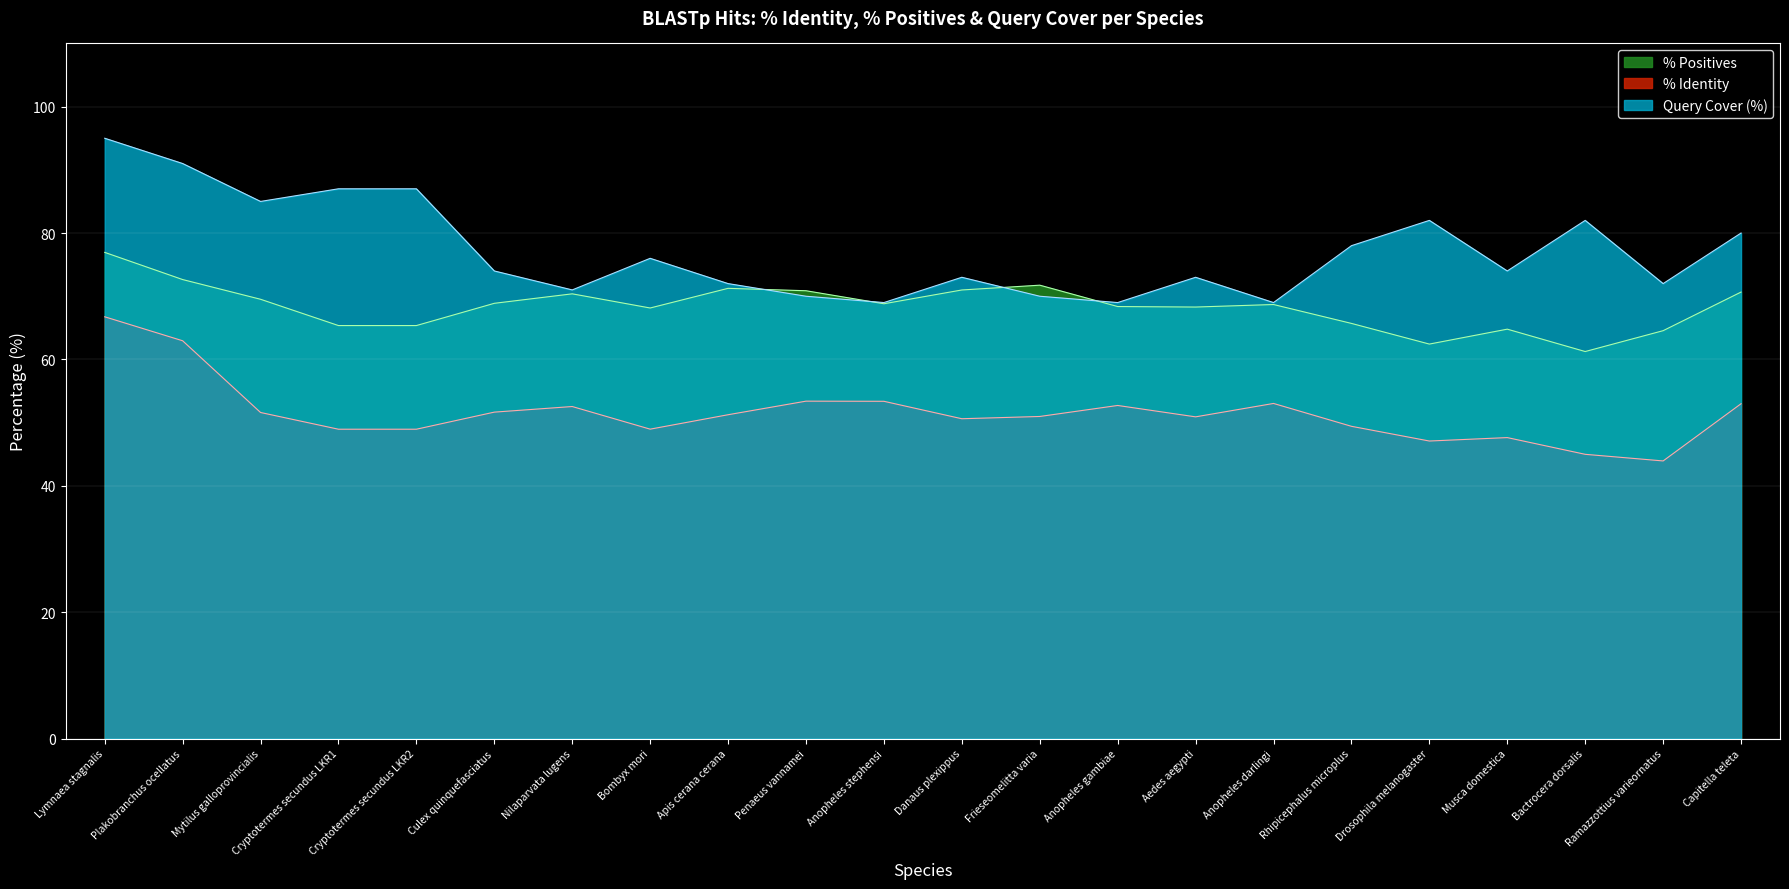

Reading left to right, list all the values displayed in this chart.

% Identity: Lymnaea stagnalis=66.7	Plakobranchus ocellatus=63.0	Mytilus galloprovincialis=51.6	Cryptotermes secundus LKR1=49.0	Cryptotermes secundus LKR2=49.0	Culex quinquefasciatus=51.7	Nilaparvata lugens=52.5	Bombyx mori=49.0	Apis cerana cerana=51.2	Penaeus vannamei=53.4	Anopheles stephensi=53.4	Danaus plexippus=50.6	Frieseomelitta varia=51.0	Anopheles gambiae=52.7	Aedes aegypti=50.9	Anopheles darlingi=53.0	Rhipicephalus microplus=49.4	Drosophila melanogaster=47.1	Musca domestica=47.6	Bactrocera dorsalis=45.0	Ramazzottius varieornatus=43.9	Capitella teleta=53.0
% Positives: Lymnaea stagnalis=76.9	Plakobranchus ocellatus=72.6	Mytilus galloprovincialis=69.5	Cryptotermes secundus LKR1=65.4	Cryptotermes secundus LKR2=65.4	Culex quinquefasciatus=68.9	Nilaparvata lugens=70.4	Bombyx mori=68.1	Apis cerana cerana=71.2	Penaeus vannamei=70.9	Anopheles stephensi=68.8	Danaus plexippus=71.0	Frieseomelitta varia=71.8	Anopheles gambiae=68.4	Aedes aegypti=68.3	Anopheles darlingi=68.7	Rhipicephalus microplus=65.7	Drosophila melanogaster=62.4	Musca domestica=64.8	Bactrocera dorsalis=61.2	Ramazzottius varieornatus=64.5	Capitella teleta=70.7
Query Cover: Lymnaea stagnalis=95.0	Plakobranchus ocellatus=91.0	Mytilus galloprovincialis=85.0	Cryptotermes secundus LKR1=87.0	Cryptotermes secundus LKR2=87.0	Culex quinquefasciatus=74.0	Nilaparvata lugens=71.0	Bombyx mori=76.0	Apis cerana cerana=72.0	Penaeus vannamei=70.0	Anopheles stephensi=69.0	Danaus plexippus=73.0	Frieseomelitta varia=70.0	Anopheles gambiae=69.0	Aedes aegypti=73.0	Anopheles darlingi=69.0	Rhipicephalus microplus=78.0	Drosophila melanogaster=82.0	Musca domestica=74.0	Bactrocera dorsalis=82.0	Ramazzottius varieornatus=72.0	Capitella teleta=80.0